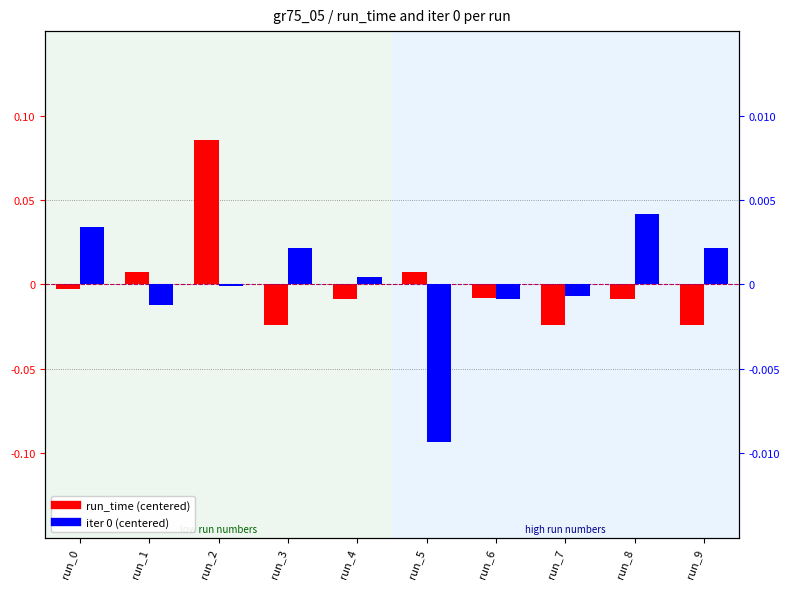

List the labels in order of iter 0 (centered) value, smallest first.

run_5, run_1, run_6, run_7, run_2, run_4, run_3, run_9, run_0, run_8